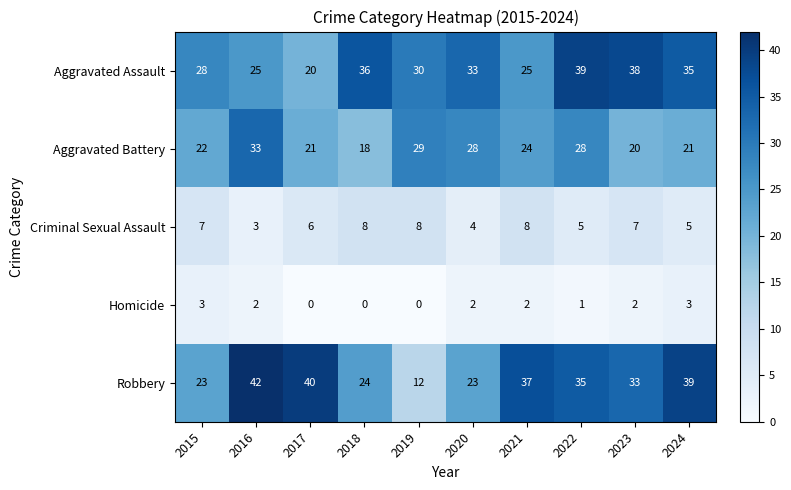

What is the difference between the second highest and second lowest values in the Aggravated Battery series?

9